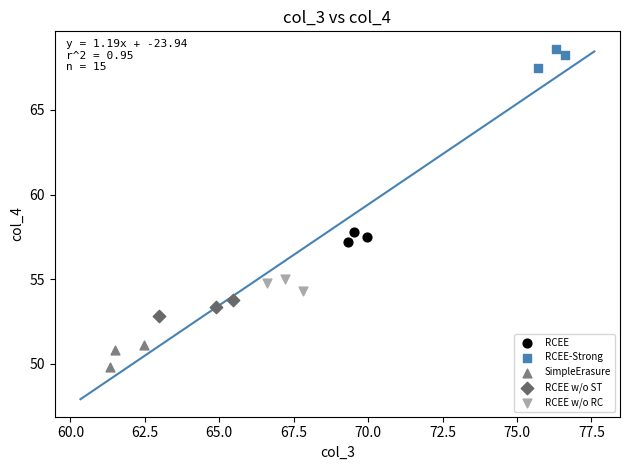

Which series reaches the minimum Y coordinate?

SimpleErasure